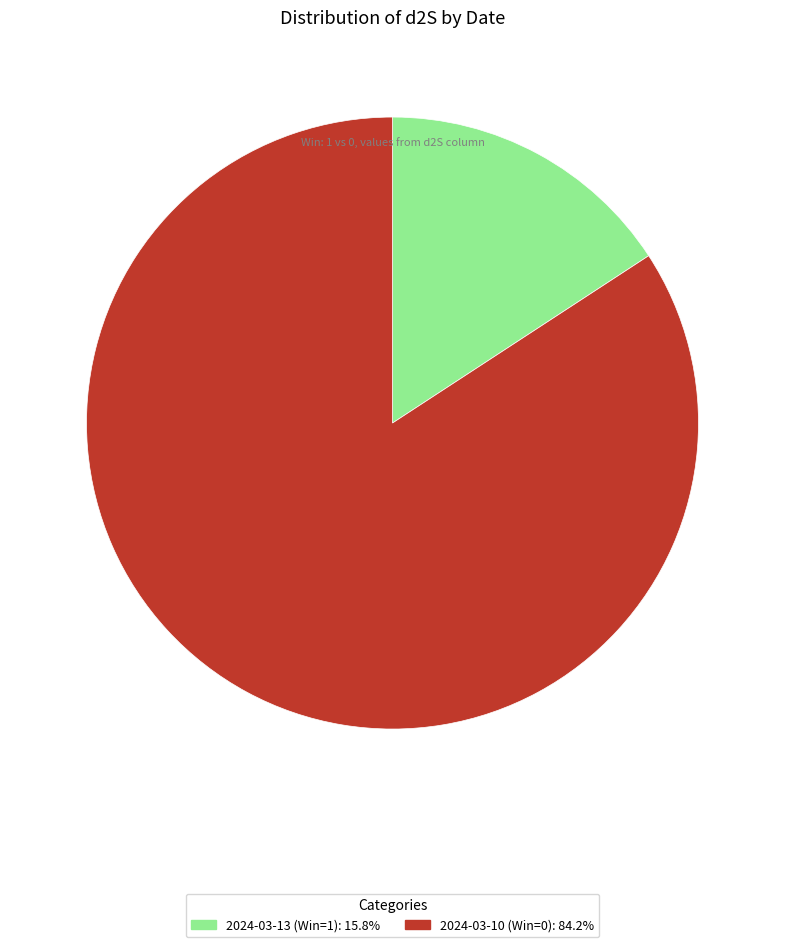

Does 2024-03-10 (Win=0) account for over 50% of the chart?

Yes